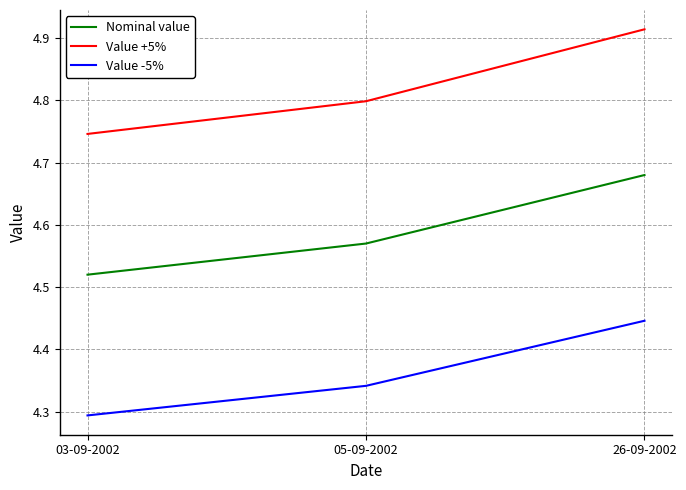

Which category has the highest value across all series?

26-09-2002